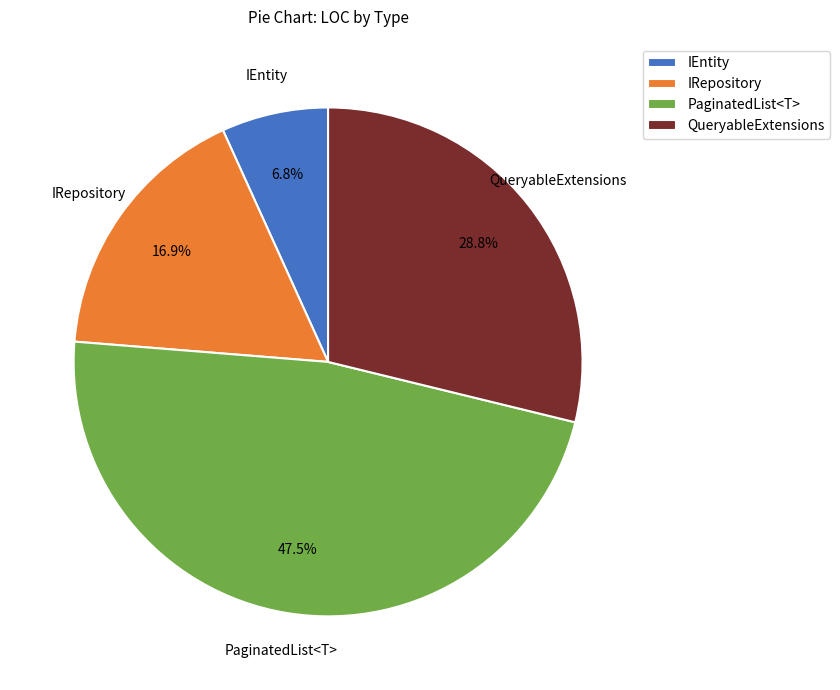

To the nearest percent, what is the average slice percentage?

25%